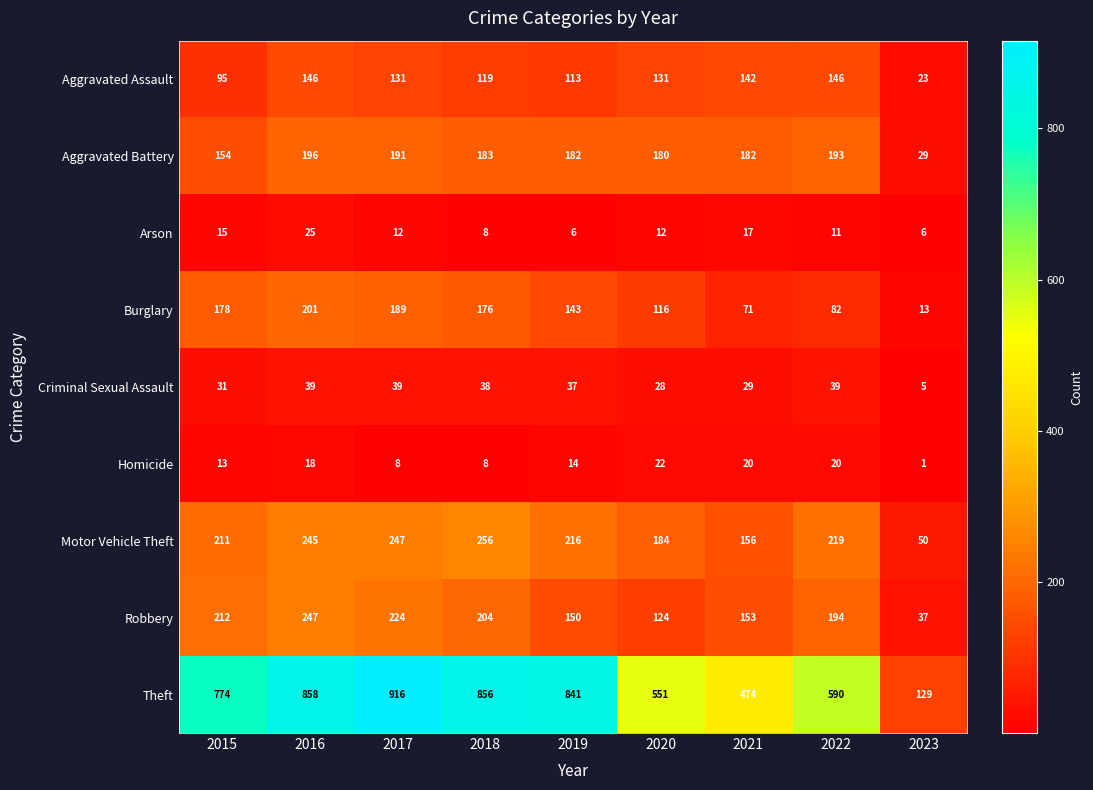

What is the maximum value shown in the chart?

916